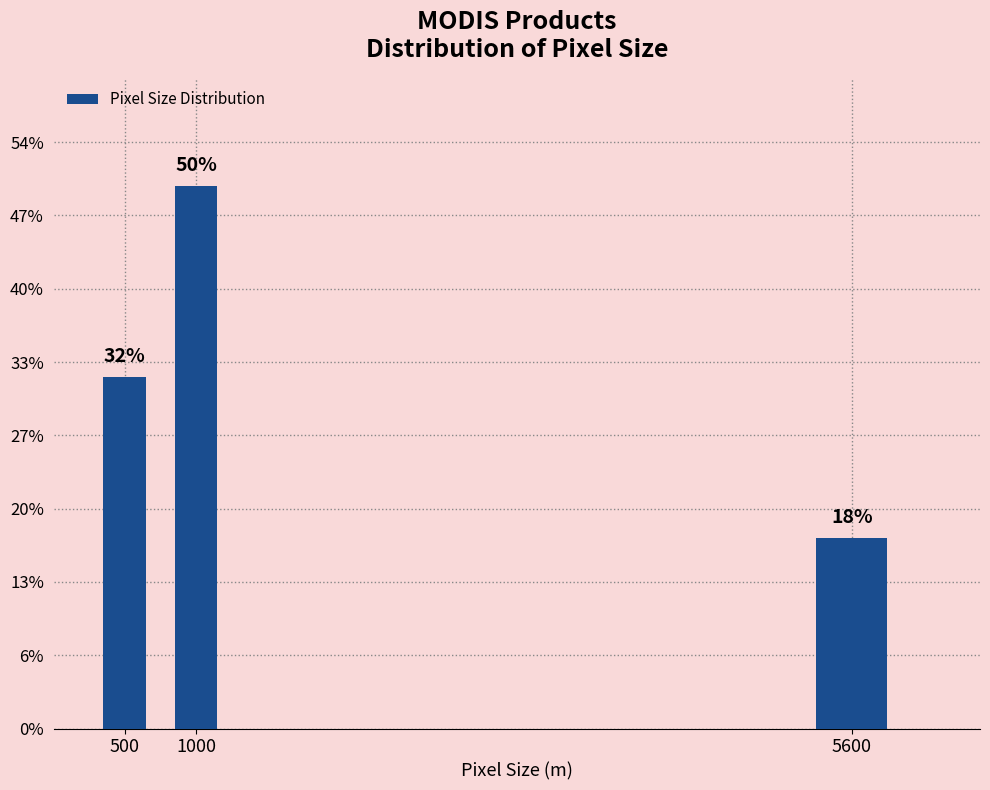

Does the chart contain any negative values?

No